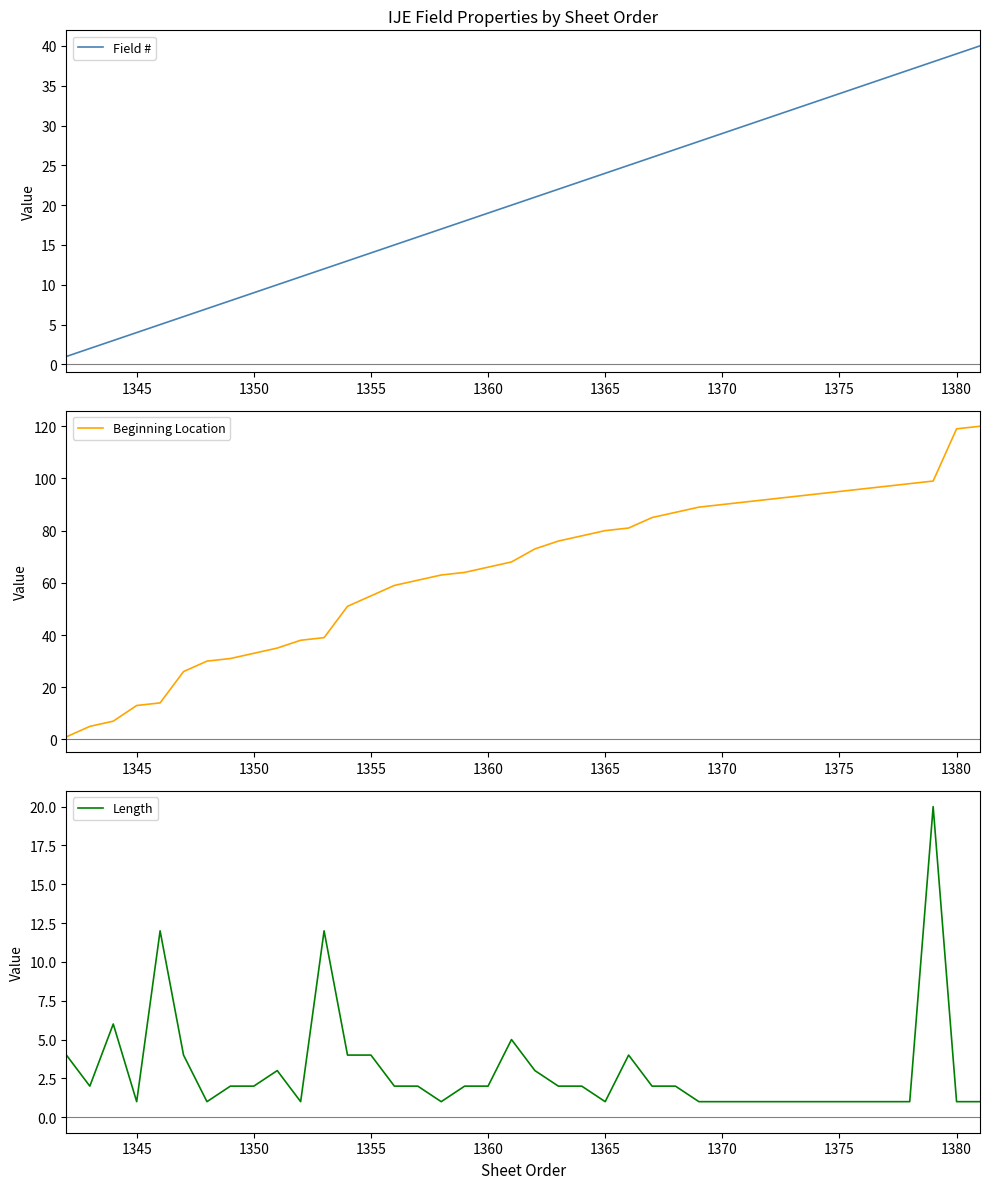

Reading left to right, what are all the values shown in this chart?

Field #: 1	2	3	4	5	6	7	8	9	10	11	12	13	14	15	16	17	18	19	20	21	22	23	24	25	26	27	28	29	30	31	32	33	34	35	36	37	38	39	40
Beginning Location: 1	5	7	13	14	26	30	31	33	35	38	39	51	55	59	61	63	64	66	68	73	76	78	80	81	85	87	89	90	91	92	93	94	95	96	97	98	99	119	120
Length: 4	2	6	1	12	4	1	2	2	3	1	12	4	4	2	2	1	2	2	5	3	2	2	1	4	2	2	1	1	1	1	1	1	1	1	1	1	20	1	1